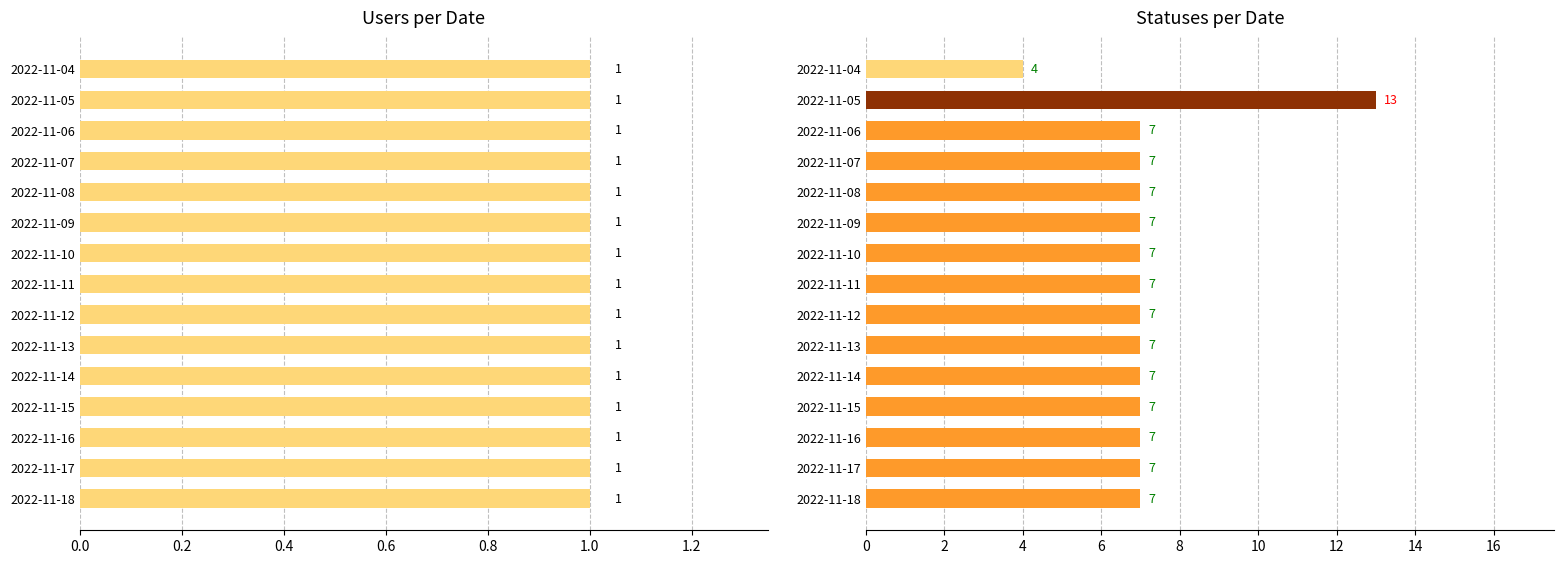

True or false: statuses has a value of 7.0 at 2022-11-15.

True